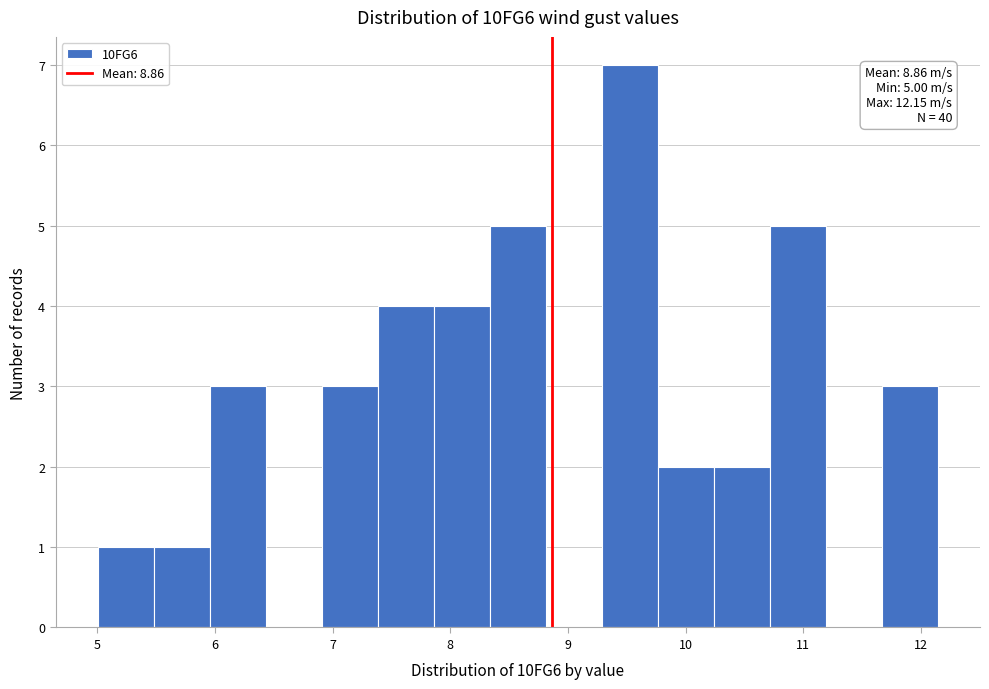

Which range on the x-axis has the tallest bar?

9.3 to 9.8